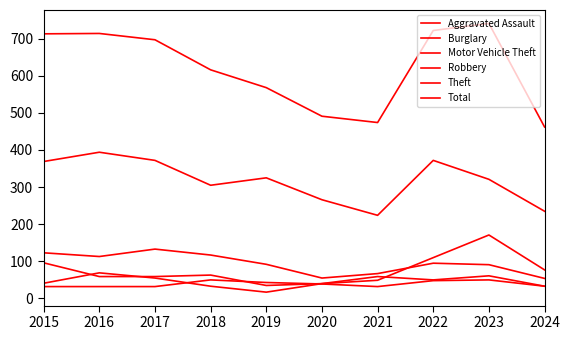

Reading right to left, list all the values displayed in this chart.

Aggravated Assault: 33	50	48	32	39	43	50	32	32	32
Burglary: 54	91	95	67	55	92	117	133	113	123
Motor Vehicle Theft: 77	171	110	49	40	35	63	59	59	96
Robbery: 33	61	50	59	40	17	33	55	69	41
Theft: 235	321	372	224	266	325	305	372	394	369
Total: 462	741	722	474	491	568	616	697	714	713